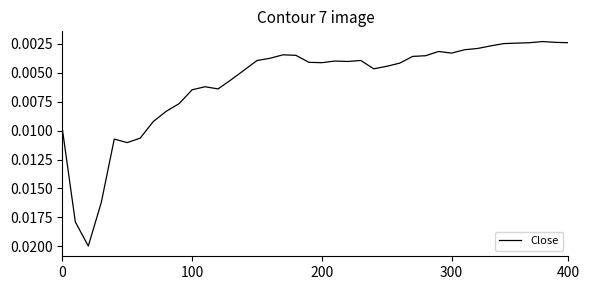

True or false: the data has more than 2 interior local peaks.

True